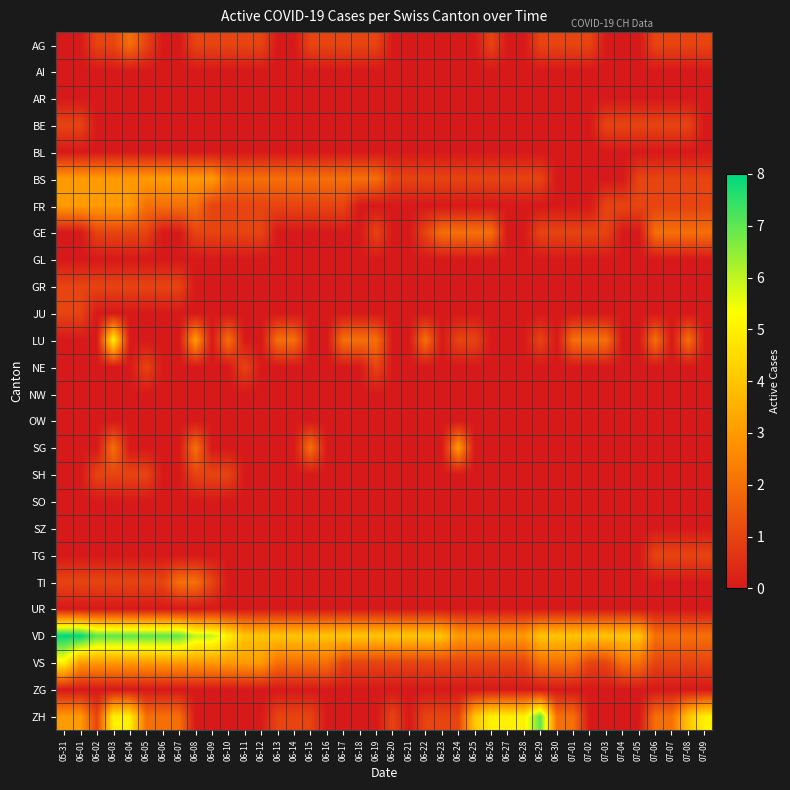

Which series changed the most between 06-04 and 06-17?

ZH